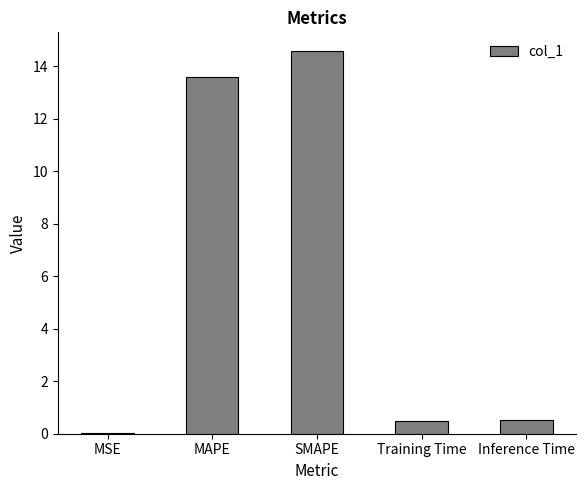

True or false: the data shows 8.6 at MAPE.

False